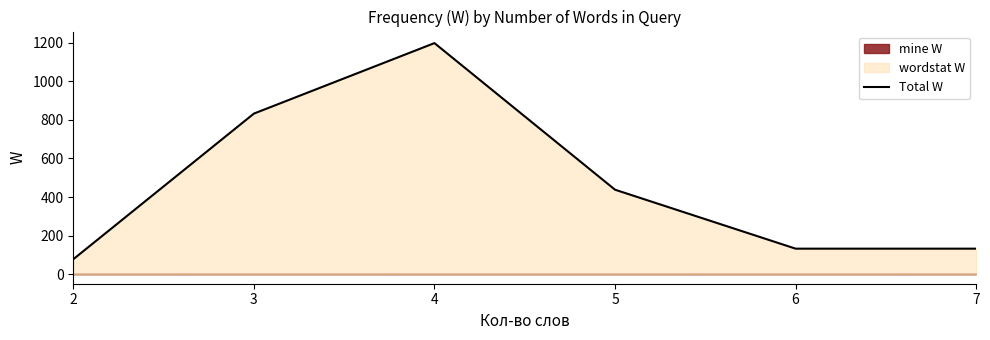

Rank the categories by value from lowest to highest.

2, 6, 7, 5, 3, 4